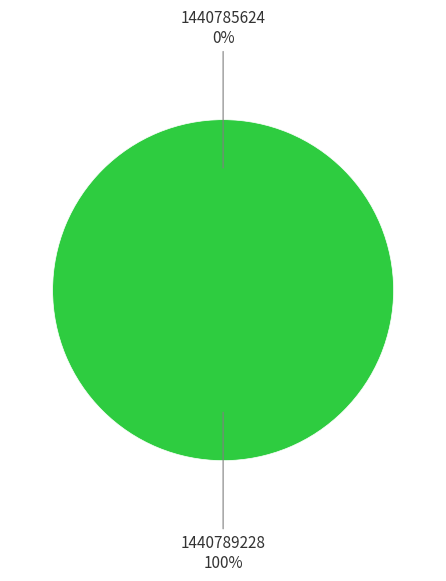

Is it true that 1440785624 is 0% of the pie?

True